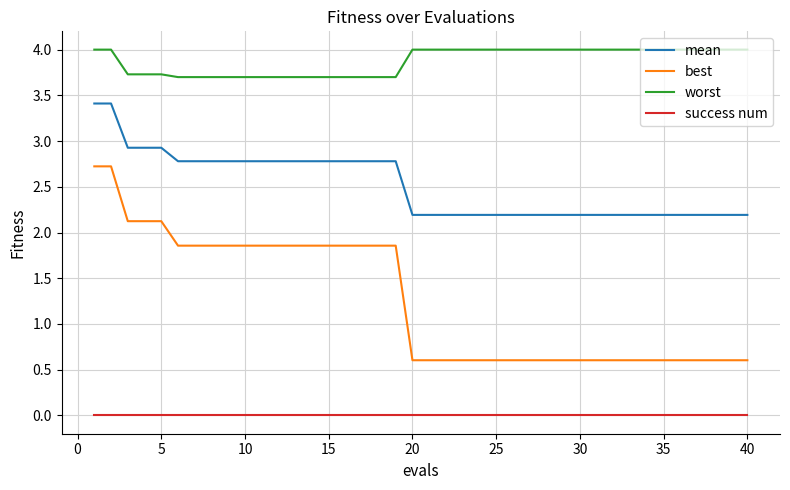

Which series has the largest total across all categories?

worst